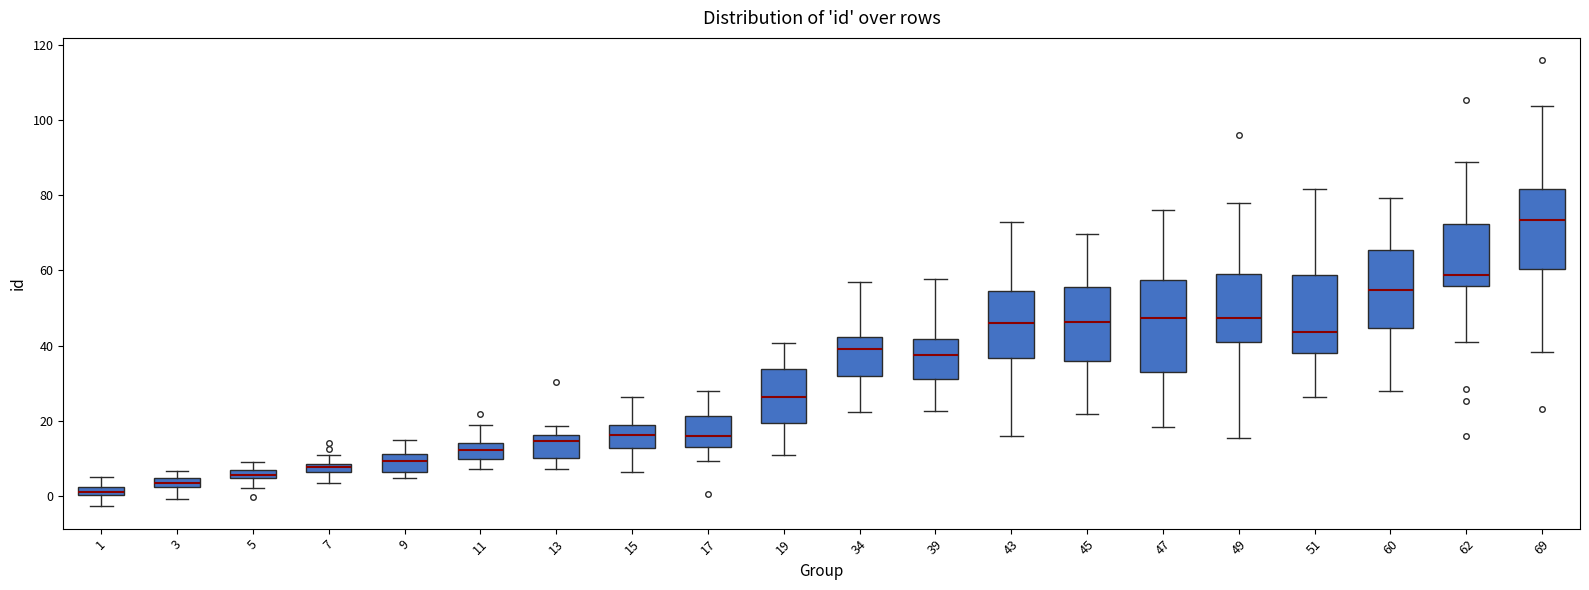

Comparing the boxes themselves (not the whiskers), which one is the tallest?

47